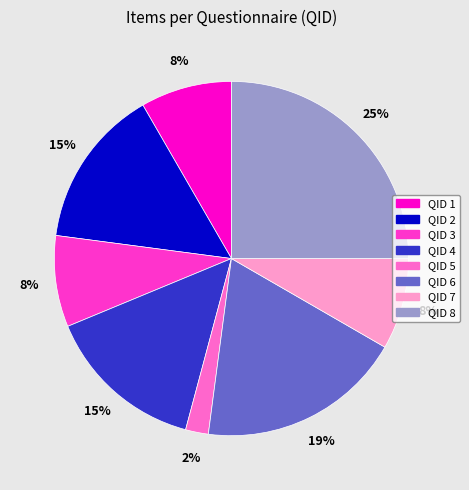

How many segments does this pie chart have?

8